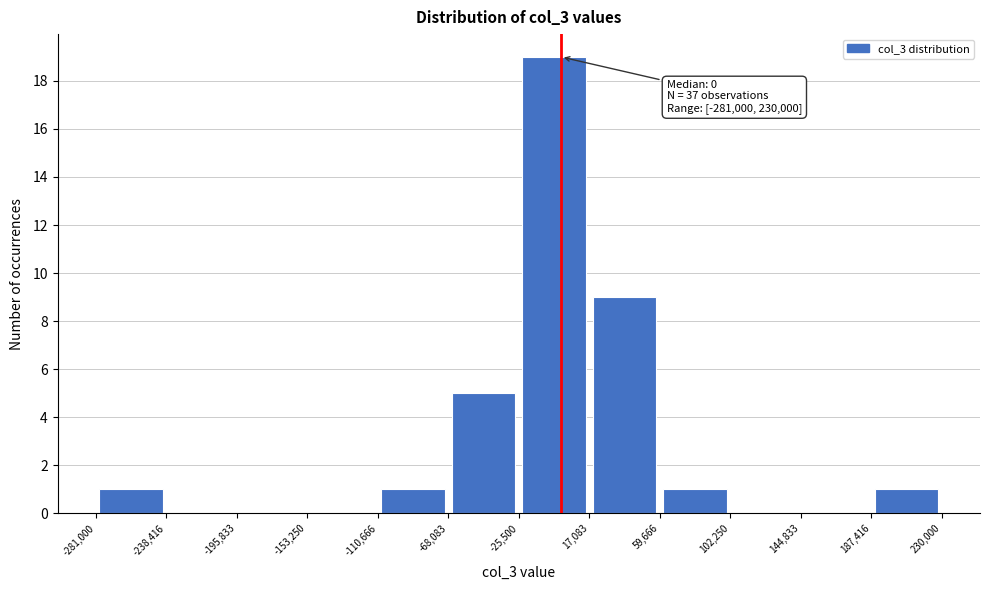

Over which range of the x-axis is the bar tallest?

-25,500 to 17,083